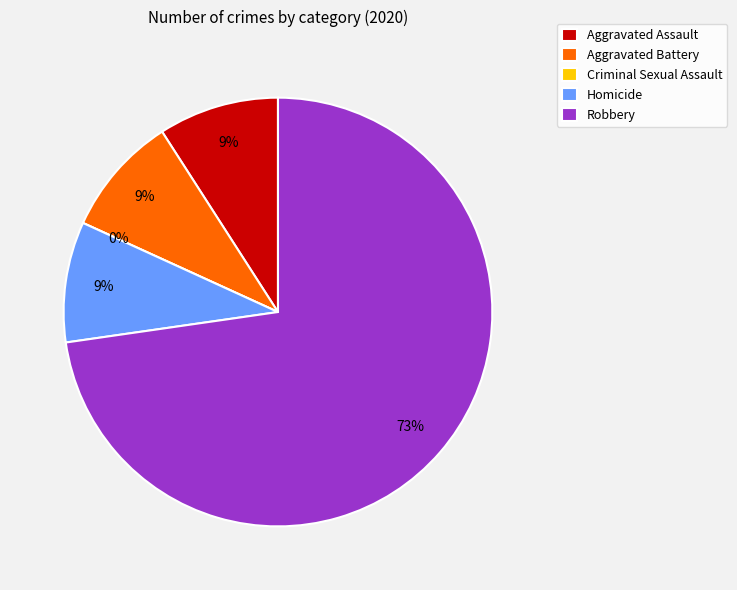

Combined, what portion of the pie is Criminal Sexual Assault and Robbery?

72.7%